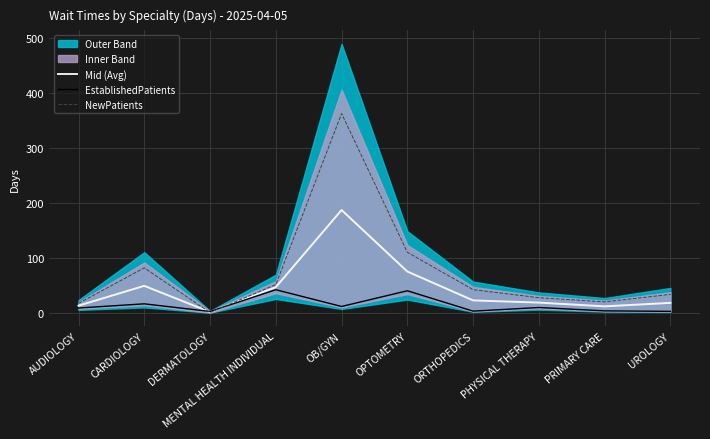

At which category does the chart reach its peak across all series?

OB/GYN